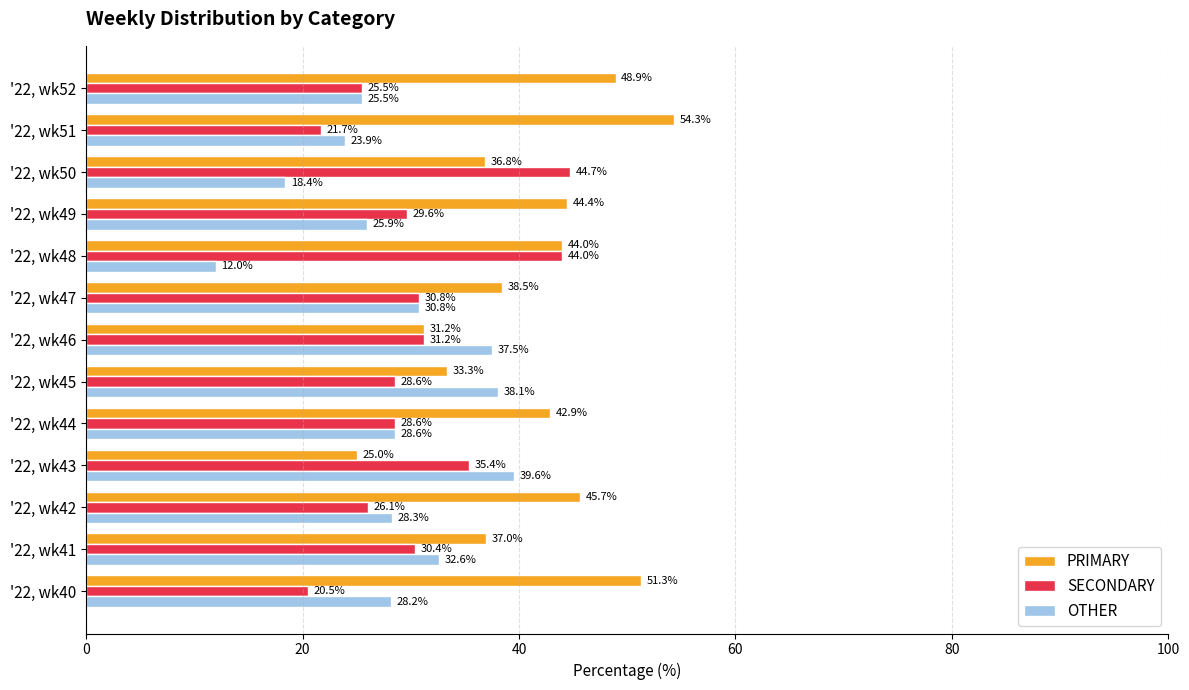

Is the value of PRIMARY at '22, wk43 greater than the value of SECONDARY at '22, wk40?

Yes